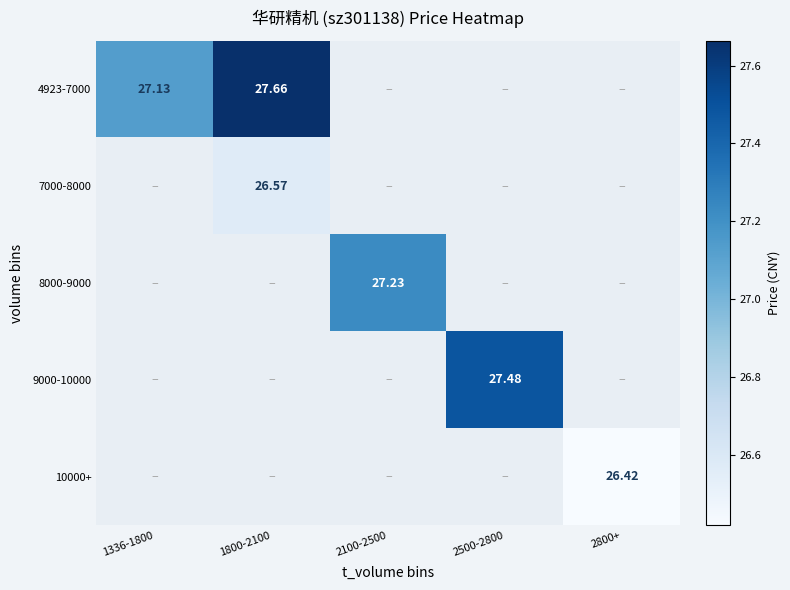

Count the number of data series in this chart.

5